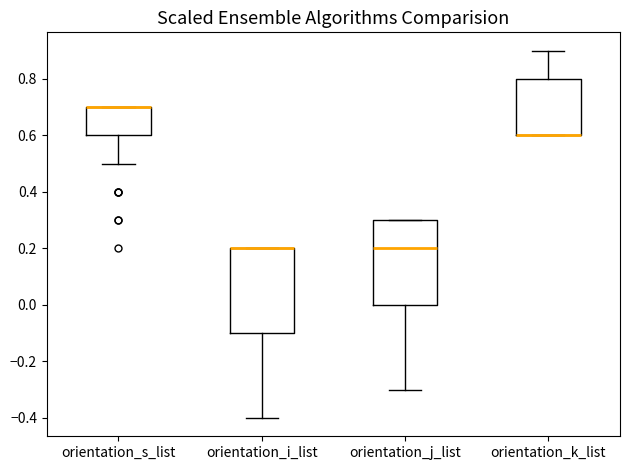

Reading left to right, read every box against the y-axis: the position of its median line, the range the box covers, and the ends of its whiskers. The values are not printed on the chart, so give them approximately, as read against the axis.

orientation_s_list: median 0.7 (drawn on the box's upper edge), box 0.6 to 0.7, whiskers 0.5 to 0.7
orientation_i_list: median 0.2 (drawn on the box's upper edge), box -0.1 to 0.2, whiskers -0.4 to 0.2
orientation_j_list: median 0.2, box 0.0 to 0.3, whiskers -0.3 to 0.3
orientation_k_list: median 0.6 (drawn on the box's lower edge), box 0.6 to 0.8, whiskers 0.6 to 0.9